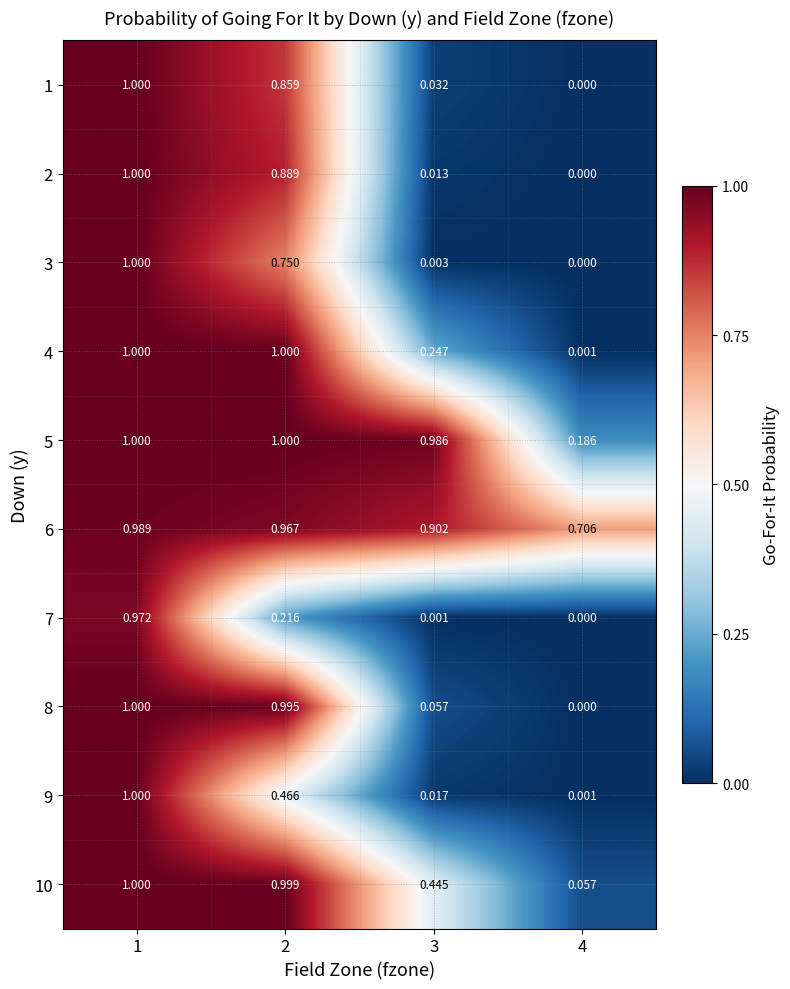

Is the value of 3 at 2 greater than the value of 4 at 3?

Yes